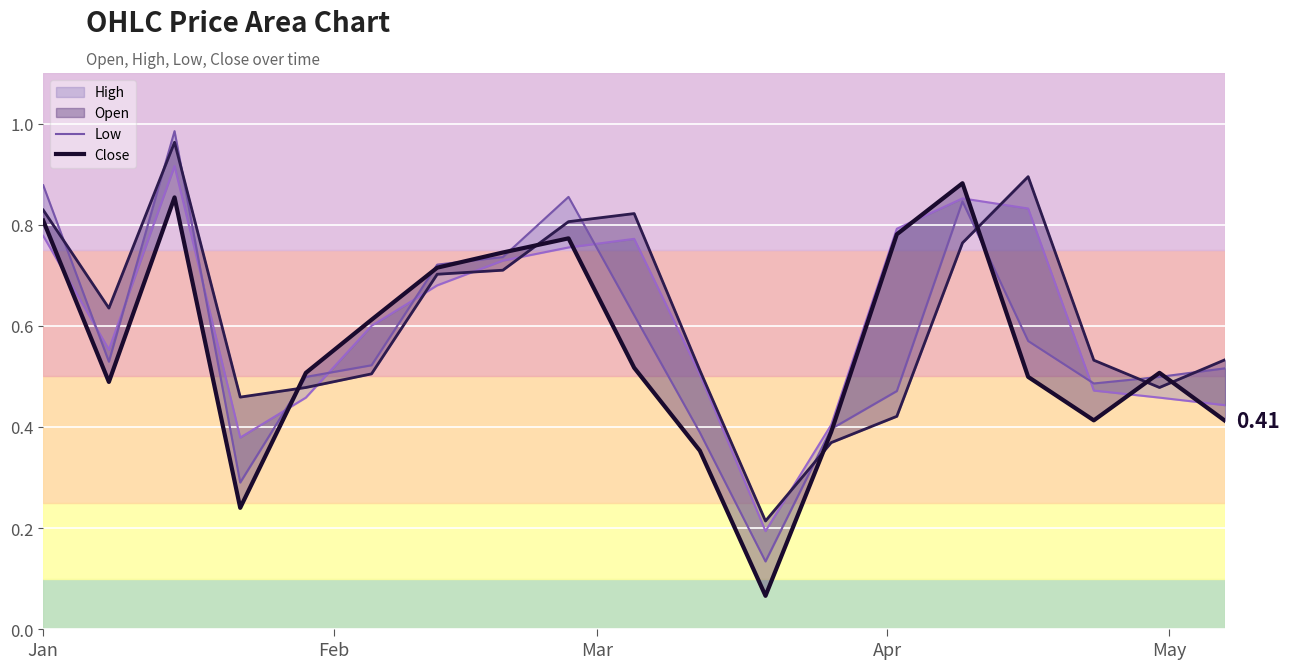

What is the value of the Open point at the 6th from the left?

0.5